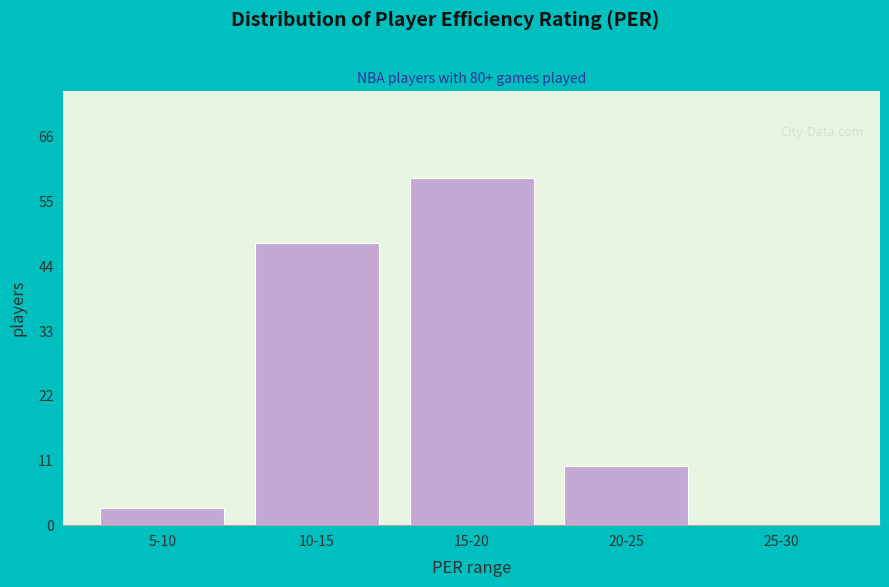

Reading left to right, transcribe all the data shown in this chart.

5-10=3	10-15=48	15-20=59	20-25=10	25-30=0